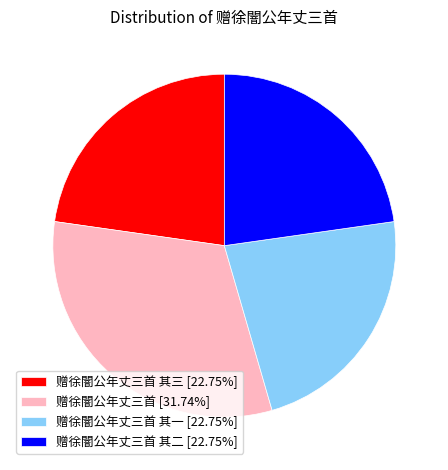

How many slices are in this pie chart?

4